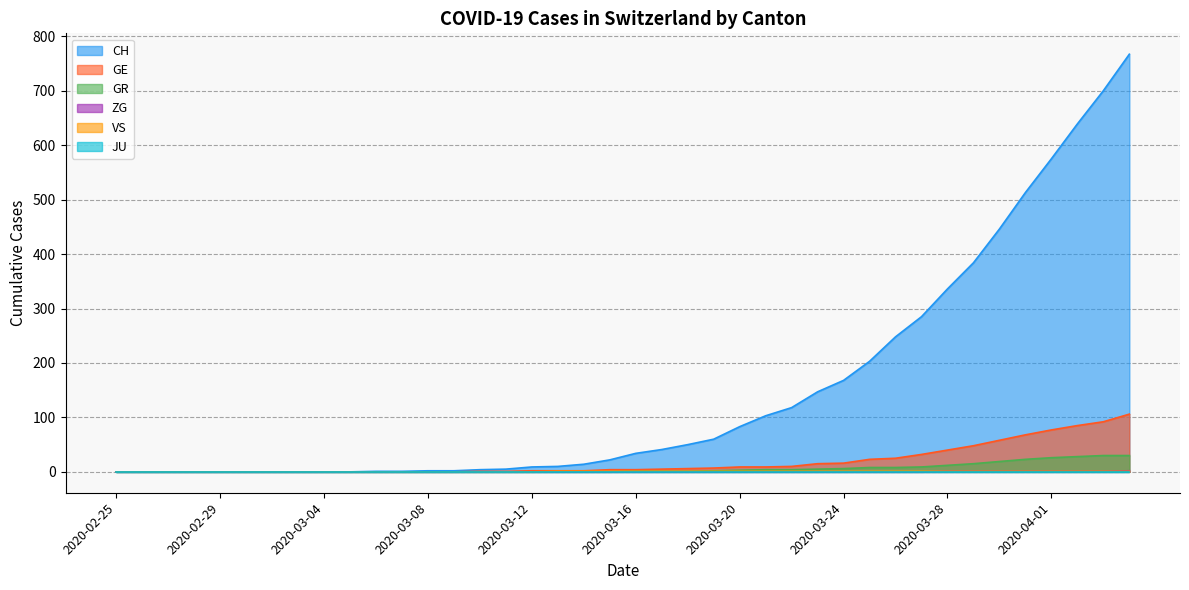

At which label does ZG reach its minimum?

2020-02-25